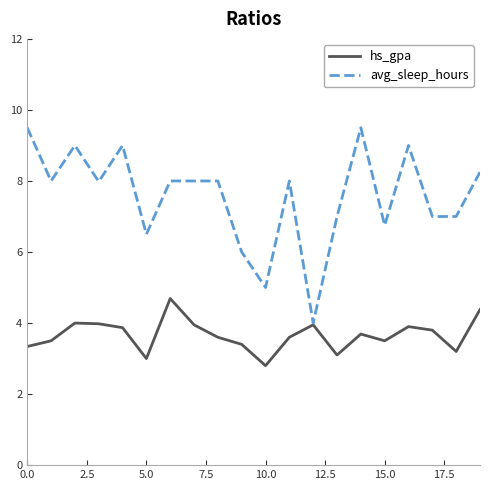

Which series has the largest range (max minus min)?

avg_sleep_hours